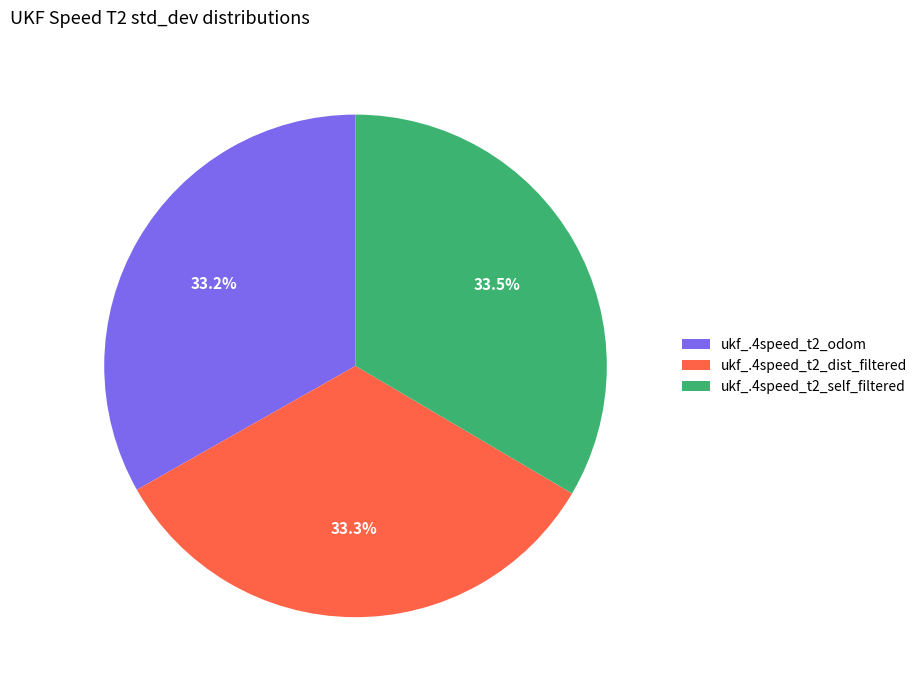

What portion of the pie excludes ukf_.4speed_t2_self_filtered?

66.5%